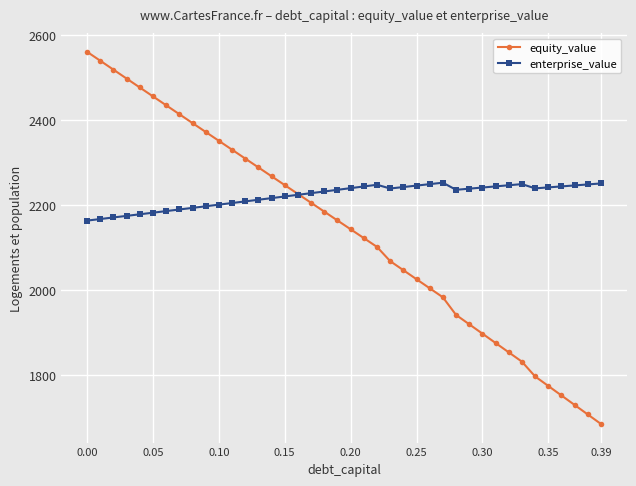

Is this an area chart (filled region under the line)?

No